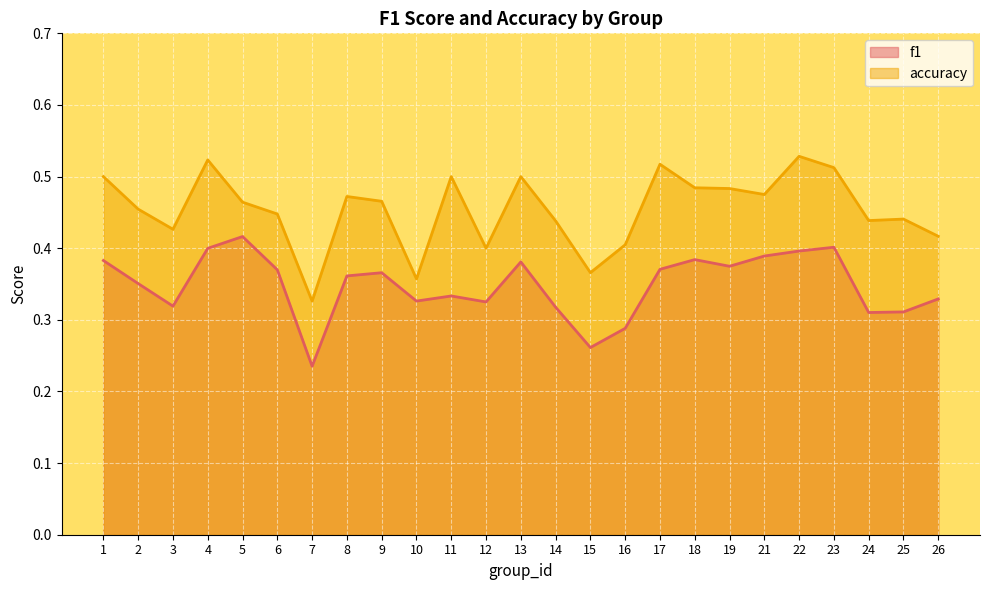

True or false: f1 and accuracy intersect in this chart.

False